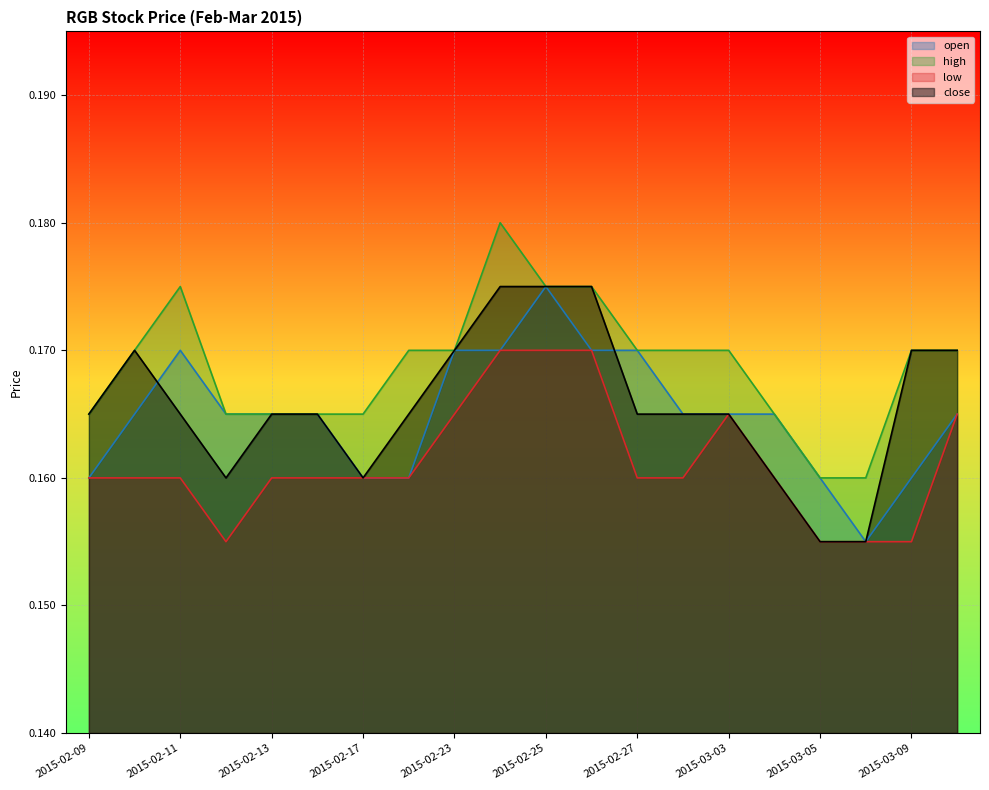

What is the total value across all series at 2015-03-10?

0.7